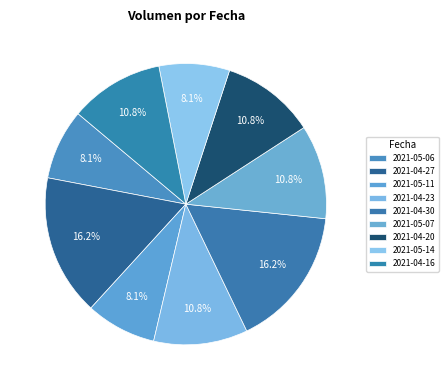

Between 2021-05-06 and 2021-04-20, which is larger?

2021-04-20